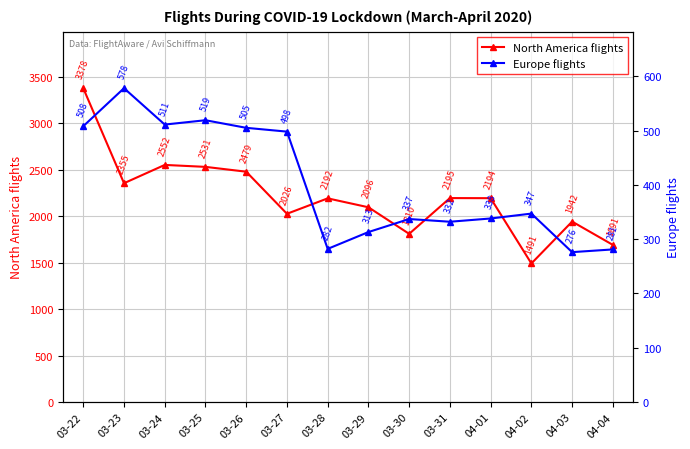

What position from the left is 03-28?

7